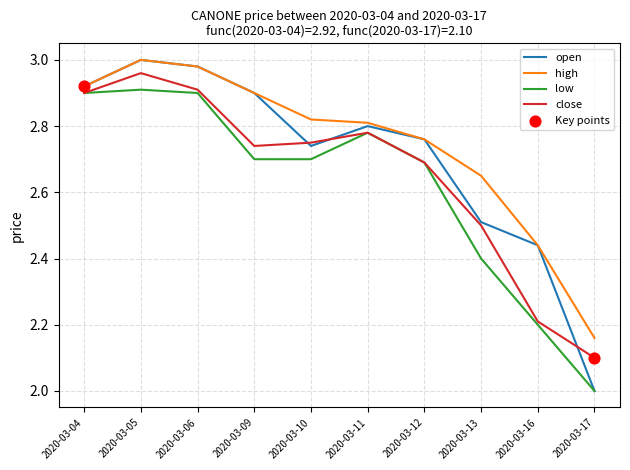

At how many categories does at least one series exceed 2?

10